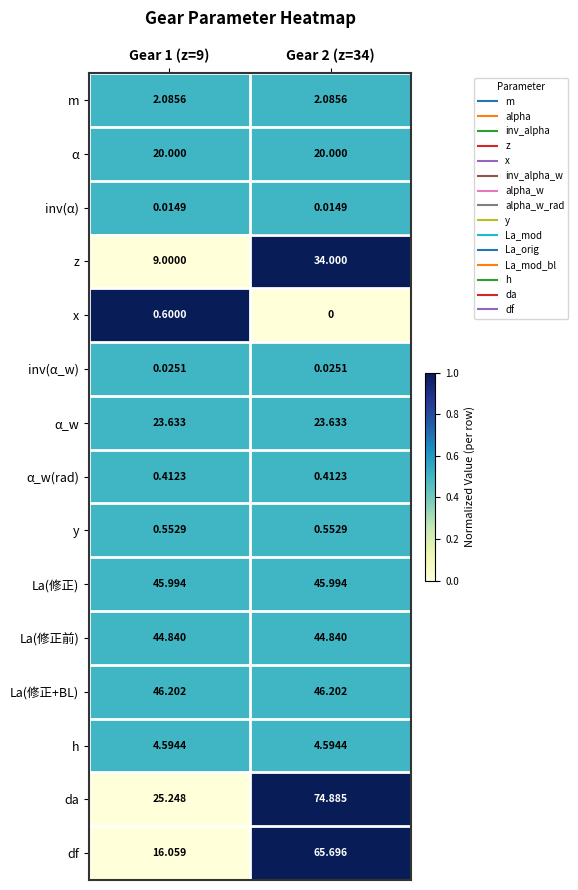

At Gear 2 (z=34), list the series in order from smallest to largest.

x, inv(α), inv(α_w), α_w(rad), y, m, h, α, α_w, z, La(修正前), La(修正), La(修正+BL), df, da